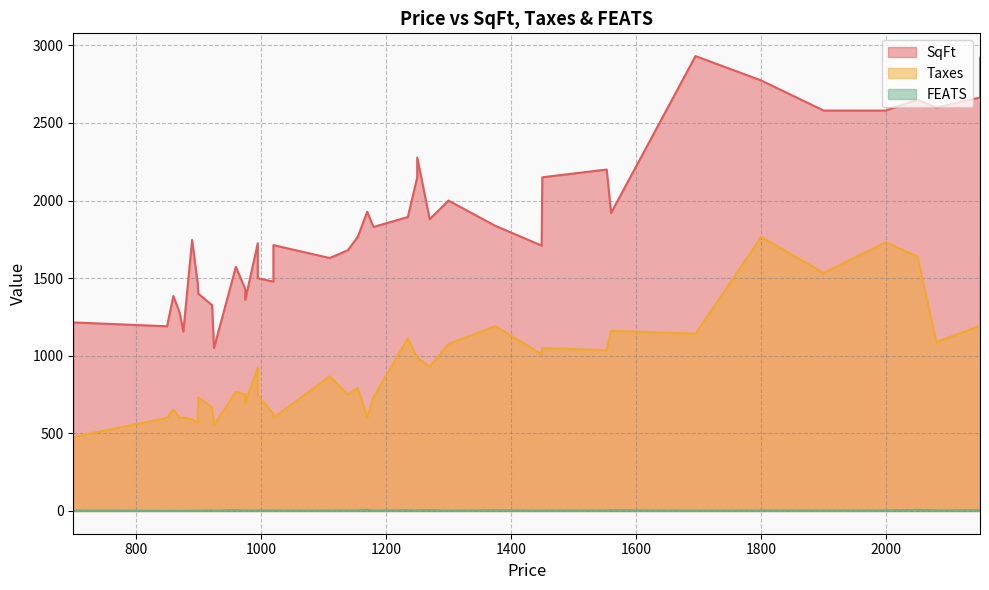

The SqFt series shows 2450 at 1375. True or false?

False